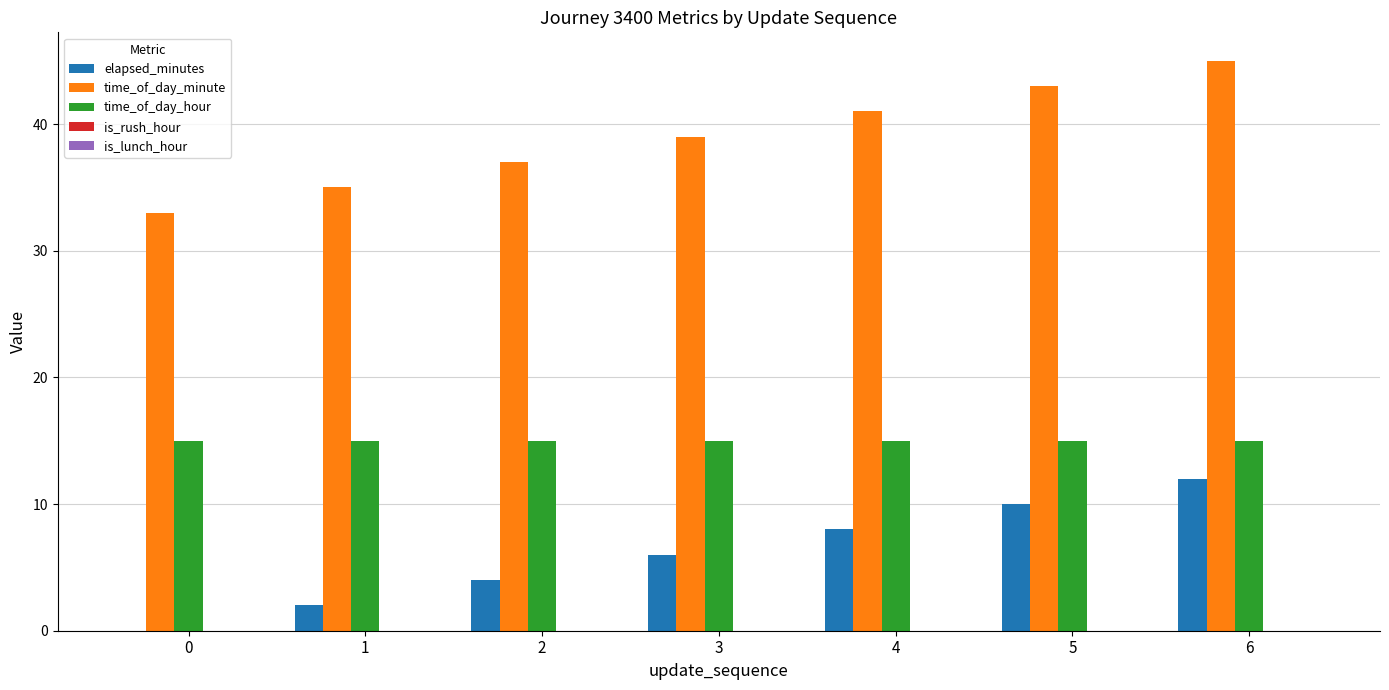

At which category is the sum across all series the highest?

6